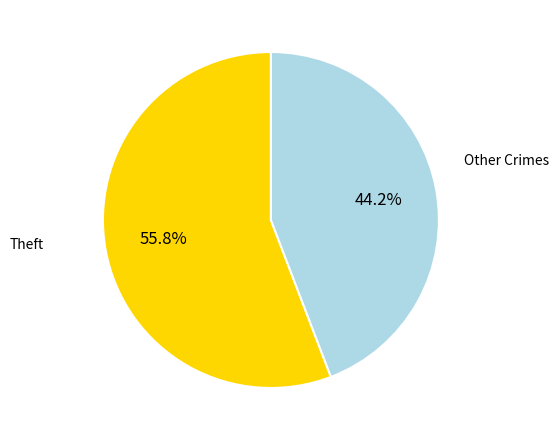

Is there a majority slice in this chart?

Yes